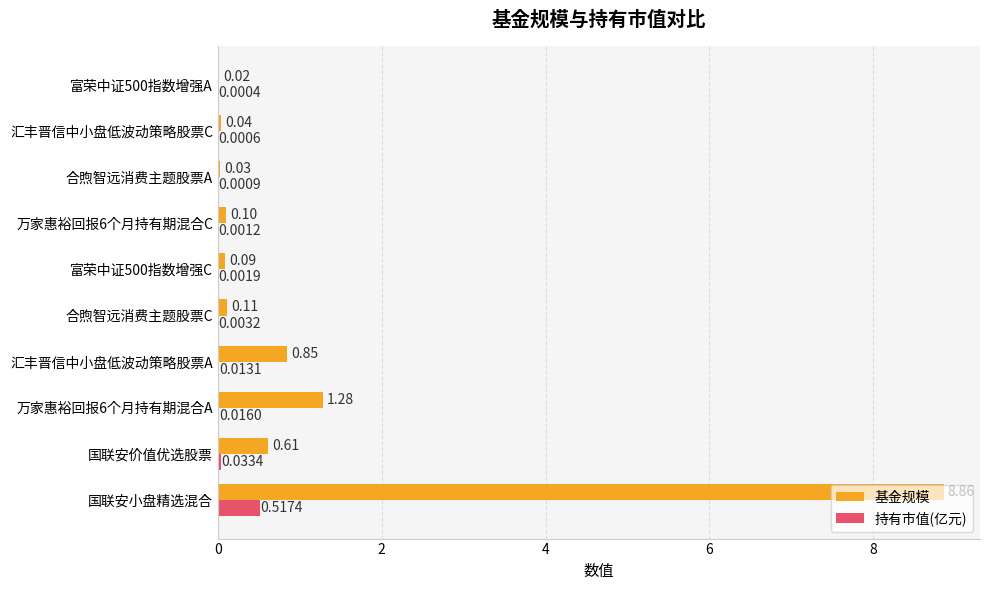

Which series changed the most between 合煦智远消费主题股票A and 富荣中证500指数增强A?

基金规模